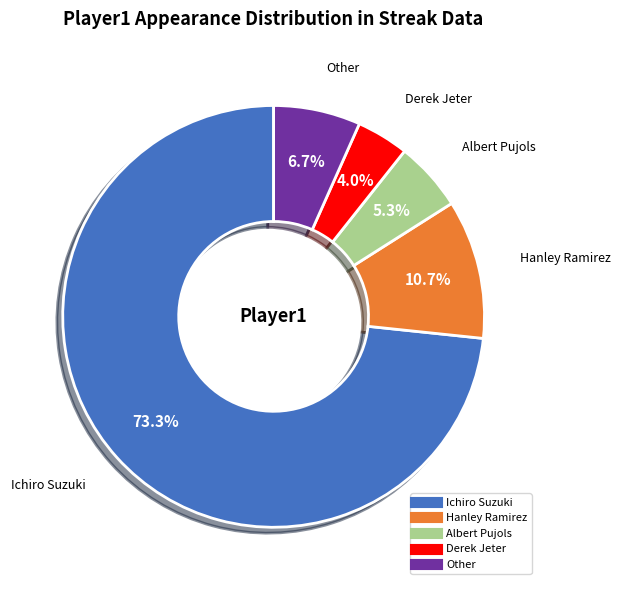

Is it true that Other is 12% of the pie?

False